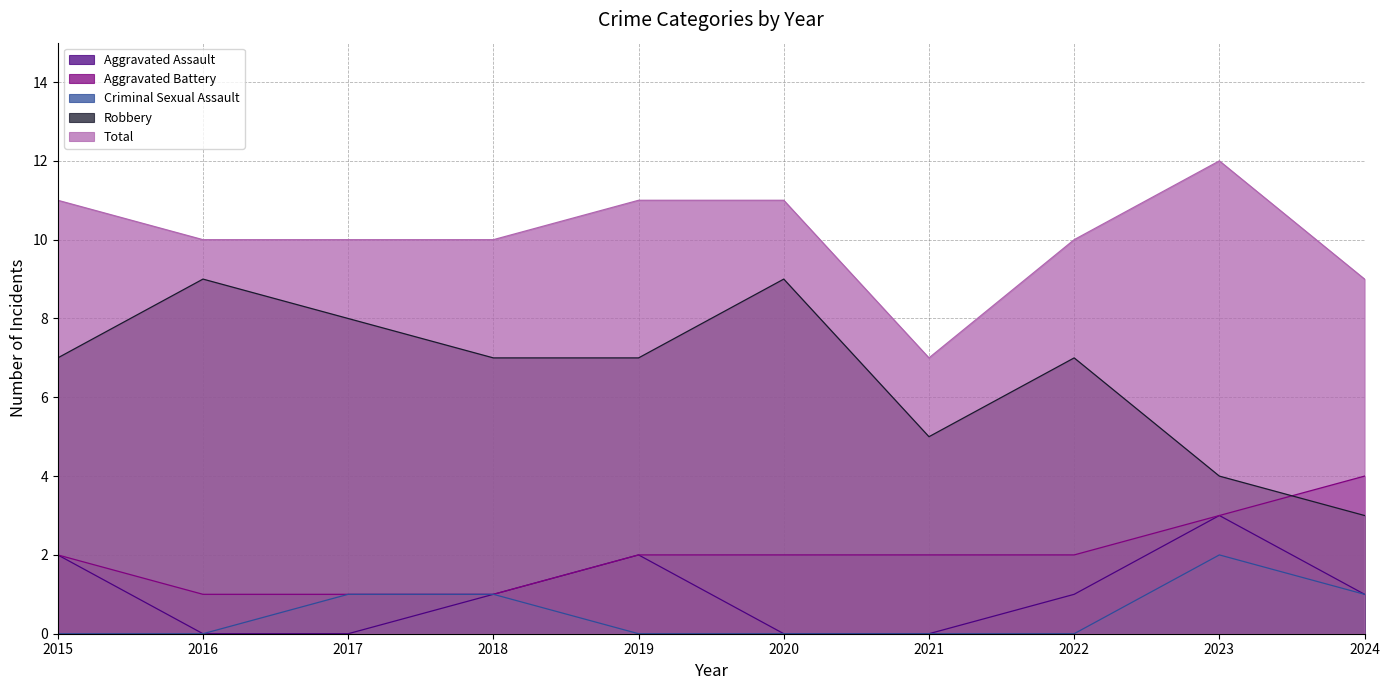

What is the difference between the maximum and minimum values in the Criminal Sexual Assault series?

2